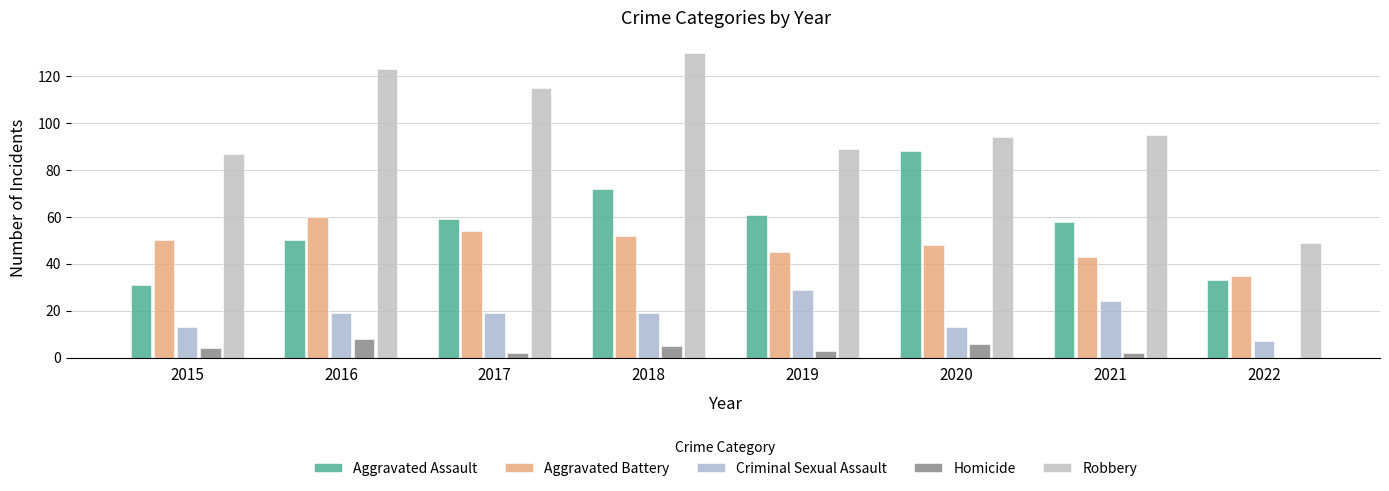

Reading left to right, list all the values displayed in this chart.

Aggravated Assault: 2015=31	2016=50	2017=59	2018=72	2019=61	2020=88	2021=58	2022=33
Aggravated Battery: 2015=50	2016=60	2017=54	2018=52	2019=45	2020=48	2021=43	2022=35
Criminal Sexual Assault: 2015=13	2016=19	2017=19	2018=19	2019=29	2020=13	2021=24	2022=7
Homicide: 2015=4	2016=8	2017=2	2018=5	2019=3	2020=6	2021=2	2022=0
Robbery: 2015=87	2016=123	2017=115	2018=130	2019=89	2020=94	2021=95	2022=49